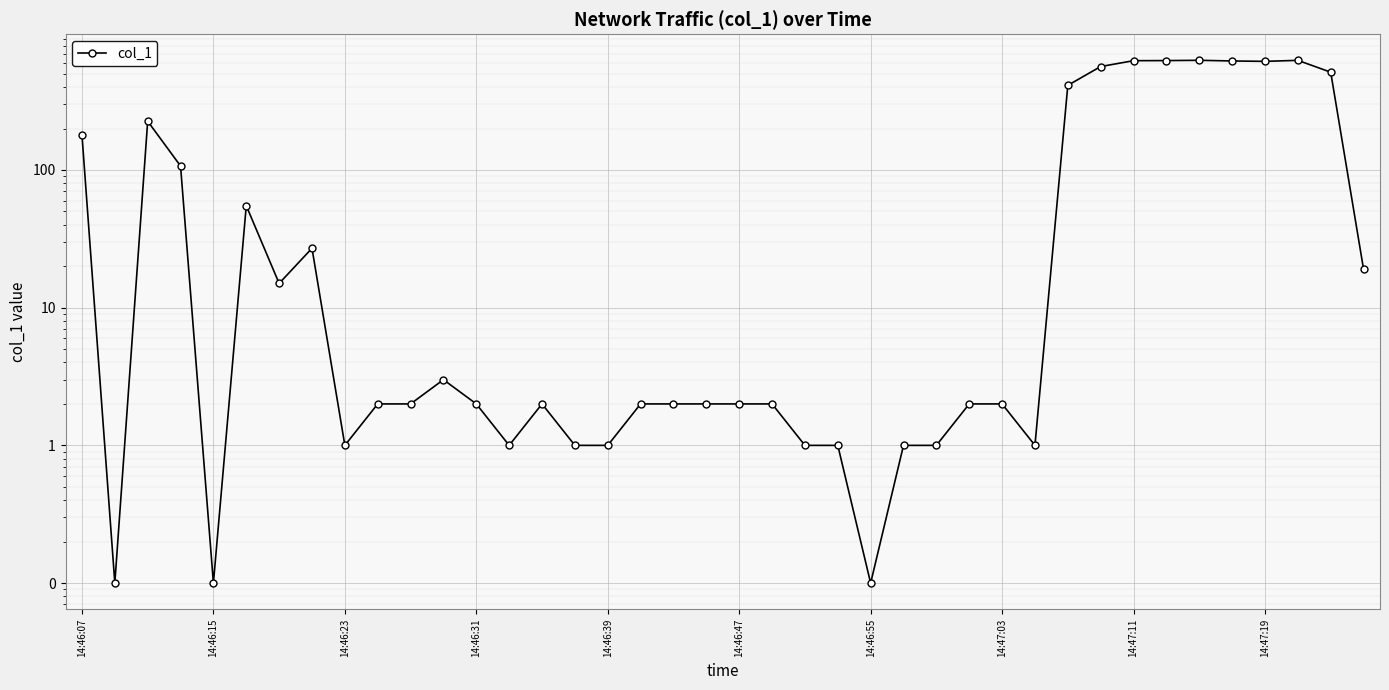

What is the sum of all values?

5880.0